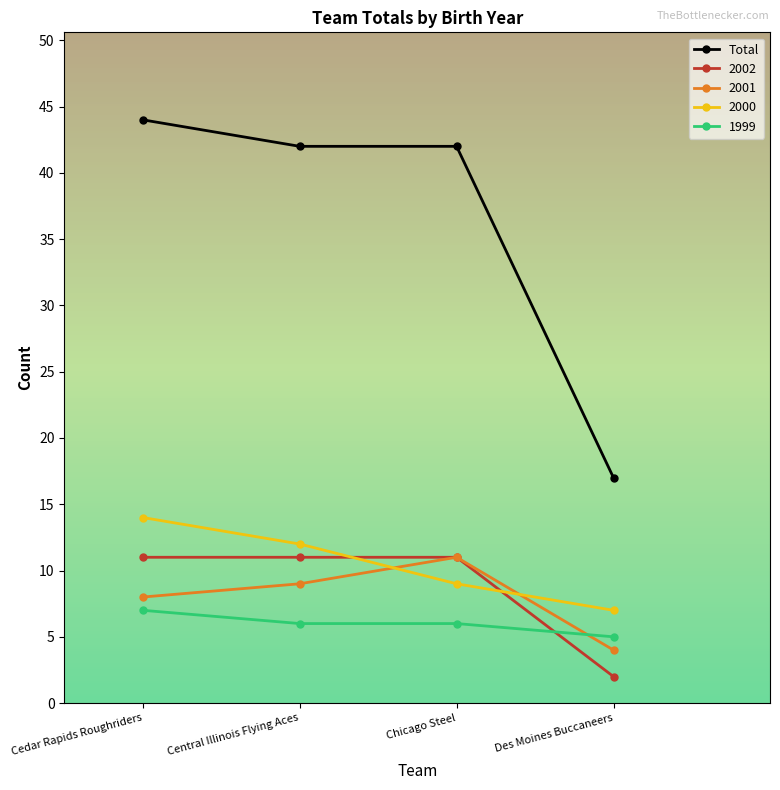

Which series changed the most between Chicago Steel and Des Moines Buccaneers?

Total